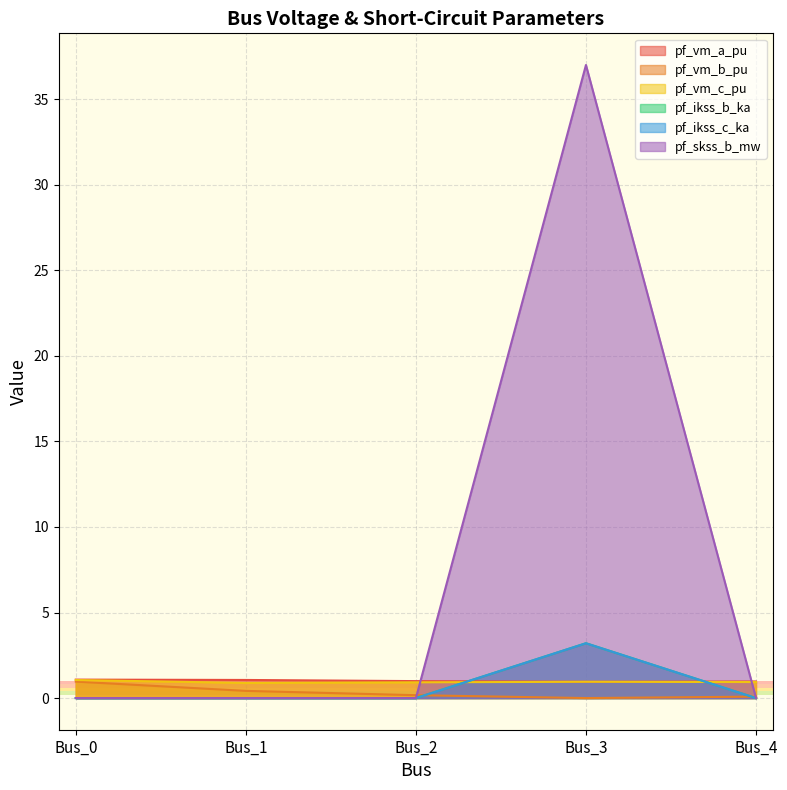

Is the value of pf_vm_c_pu at Bus_2 greater than the value of pf_vm_b_pu at Bus_2?

Yes